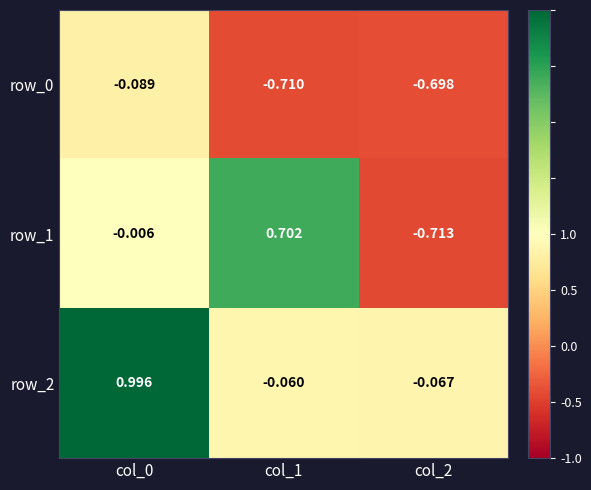

Is the value of row_0 at col_1 greater than the value of row_2 at col_0?

No